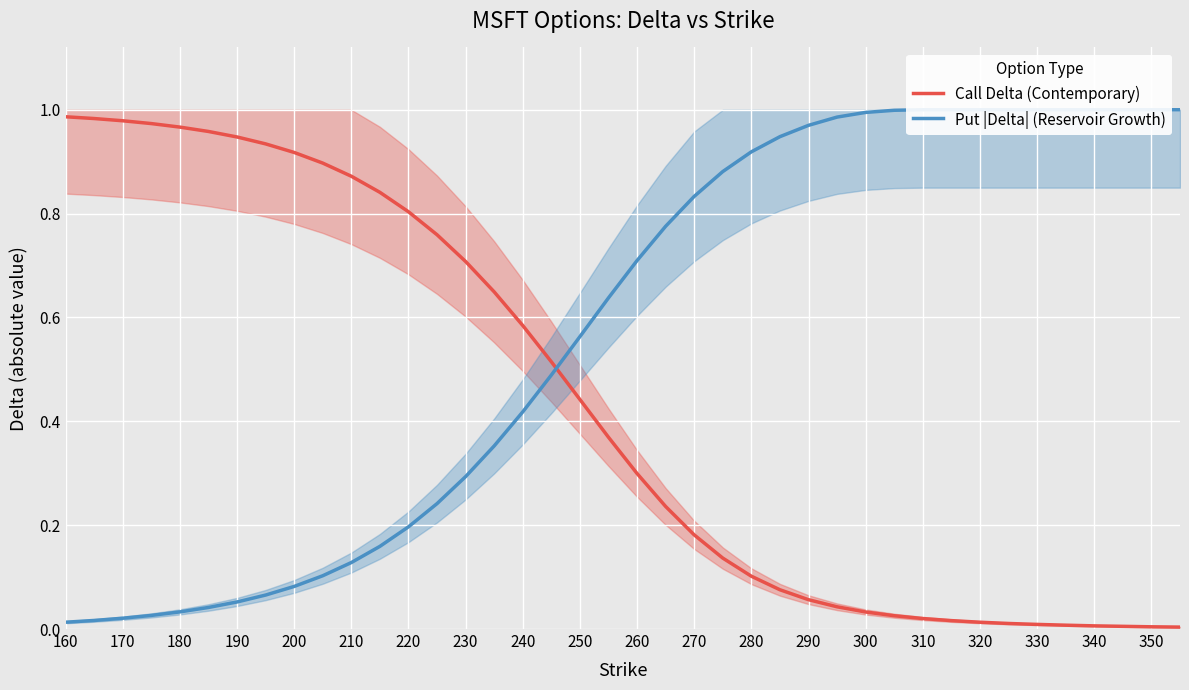

True or false: Call Delta (Contemporary) has a value of 1.5 at 160.

False